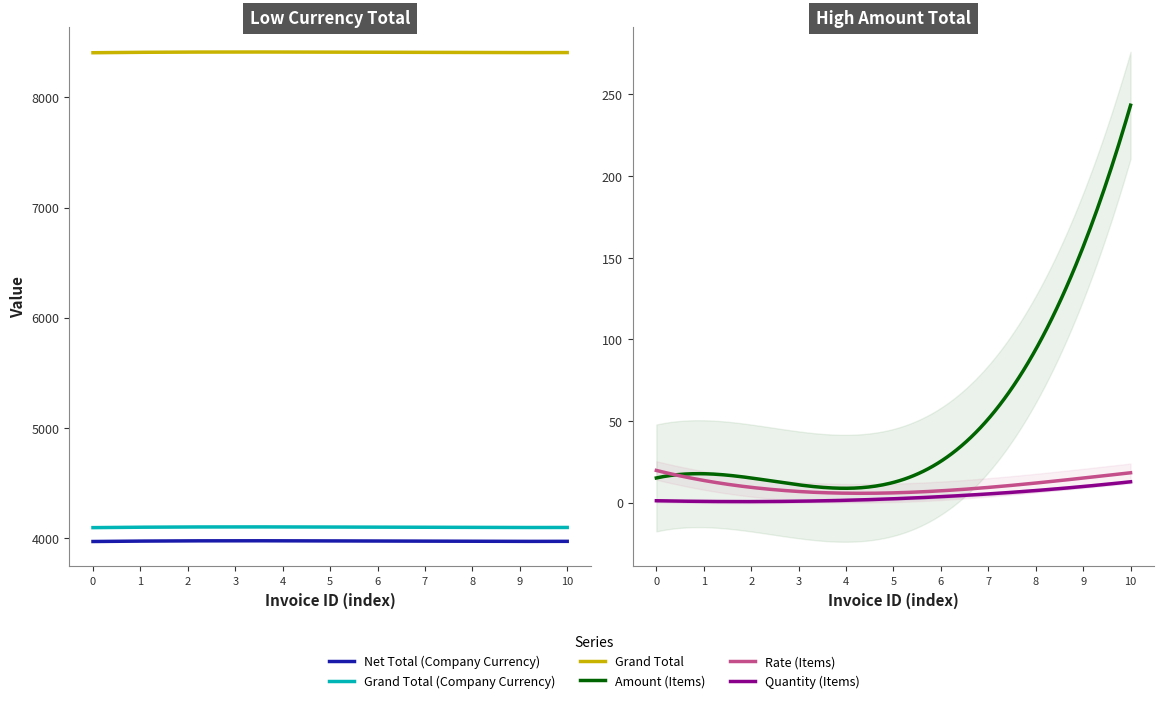

True or false: Rate (Items) and Net Total (Company Currency) intersect in this chart.

False